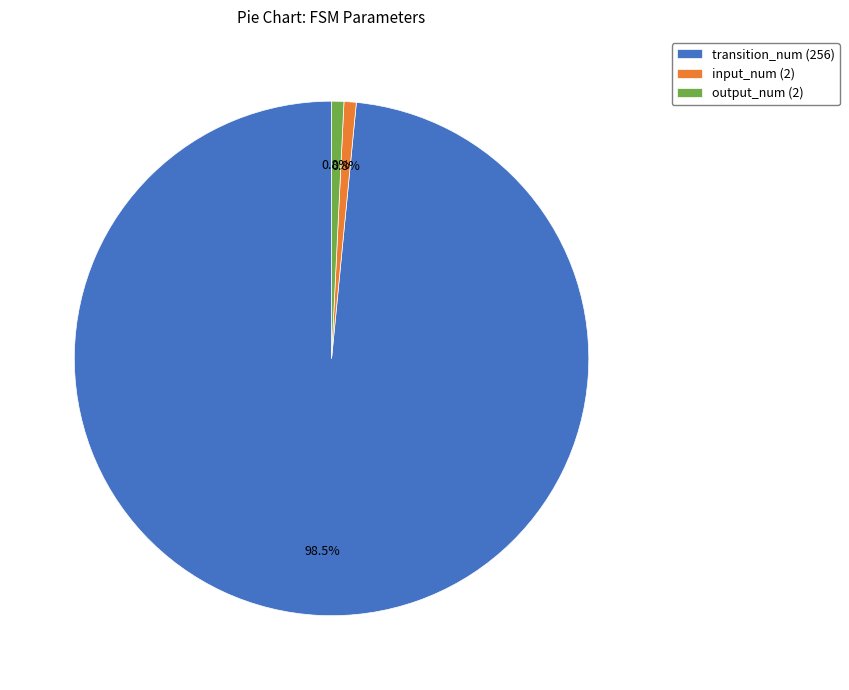

Which has a higher value, transition_num (256) or input_num (2)?

transition_num (256)